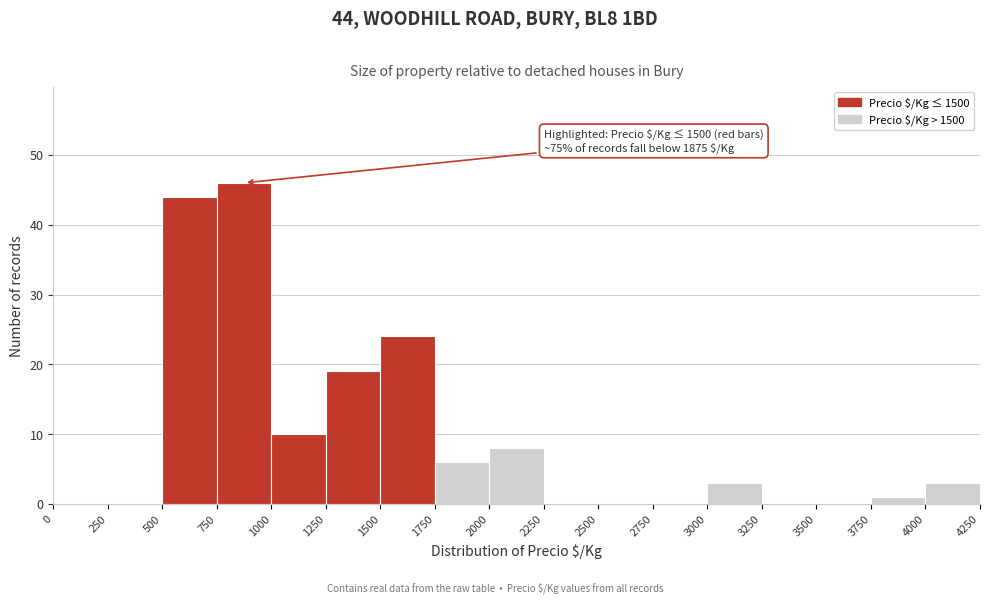

Over which range of the x-axis is the bar tallest?

750 to 1000